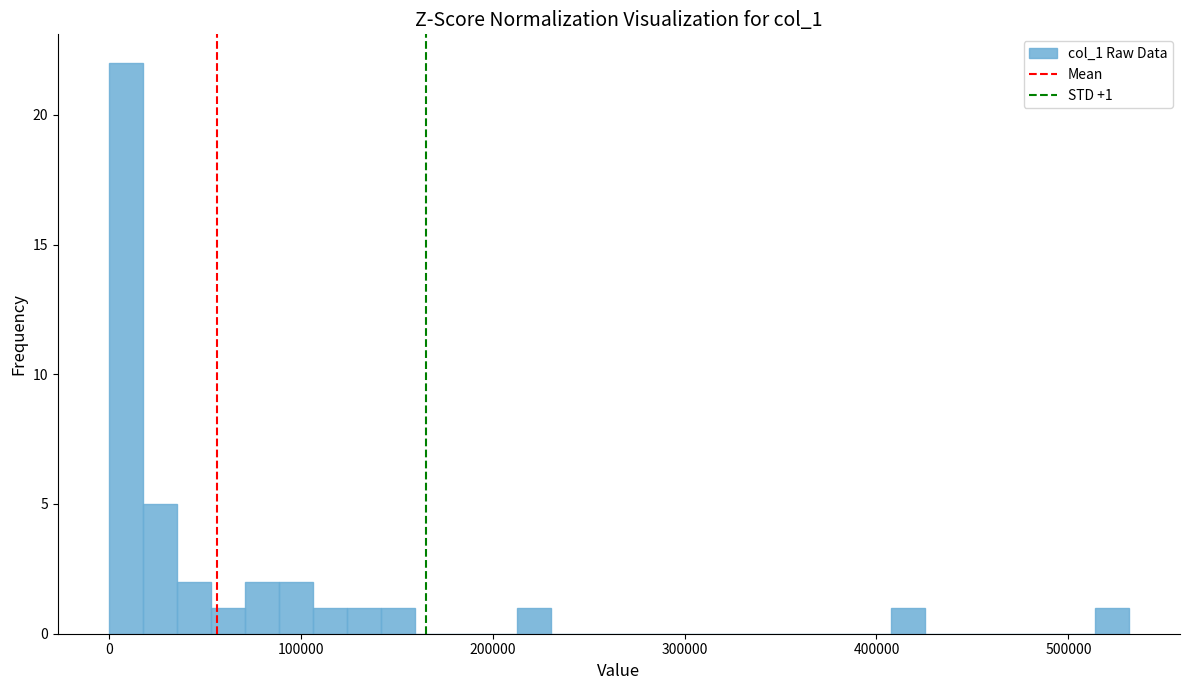

Around what value on the x-axis is the tallest bar? Give the approximate position of its centre, as read against the axis.

10000